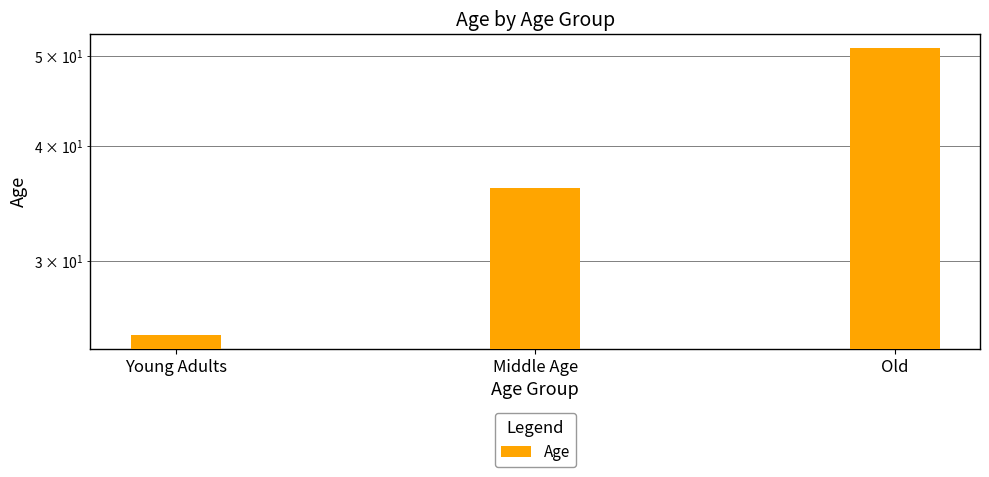

What is the sum of the values at Middle Age and Old?

87